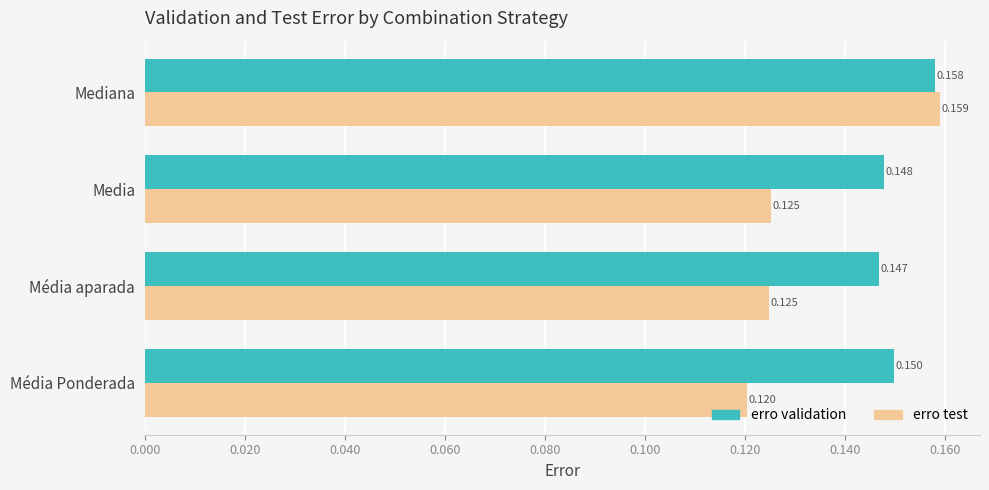

Rank the series by their maximum value, from lowest to highest.

erro validation, erro test